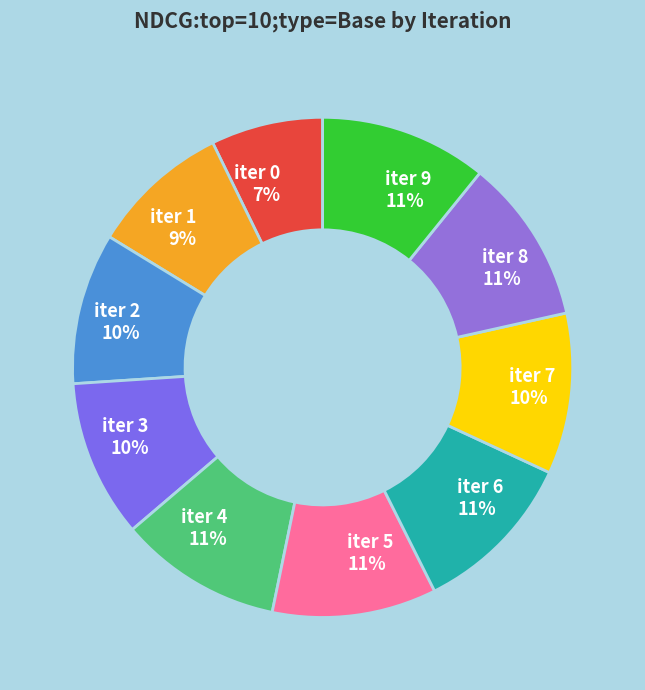

True or false: iter 2 accounts for 1% of the total.

False